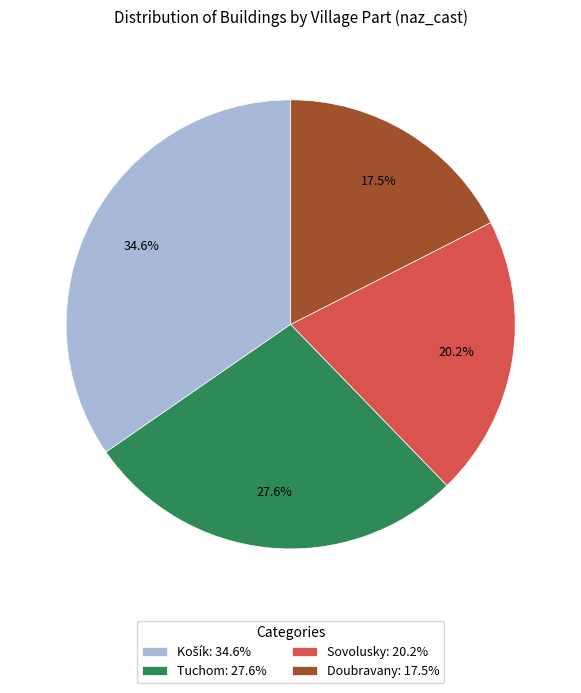

What is the smallest slice in the pie chart?

Doubravany